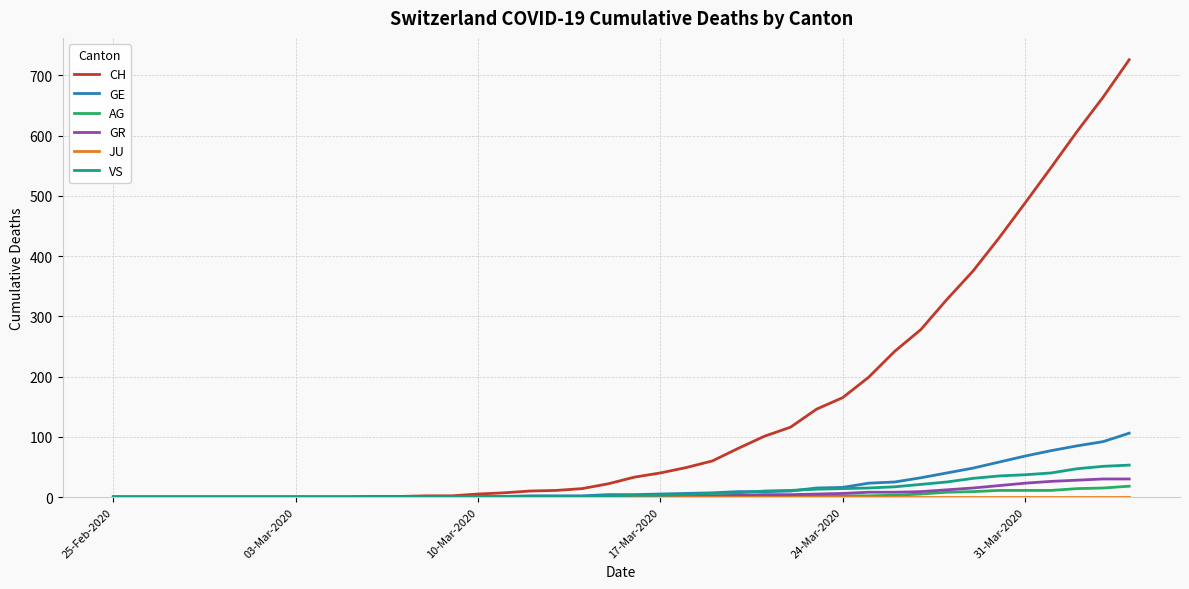

Which series has the largest total across all categories?

CH